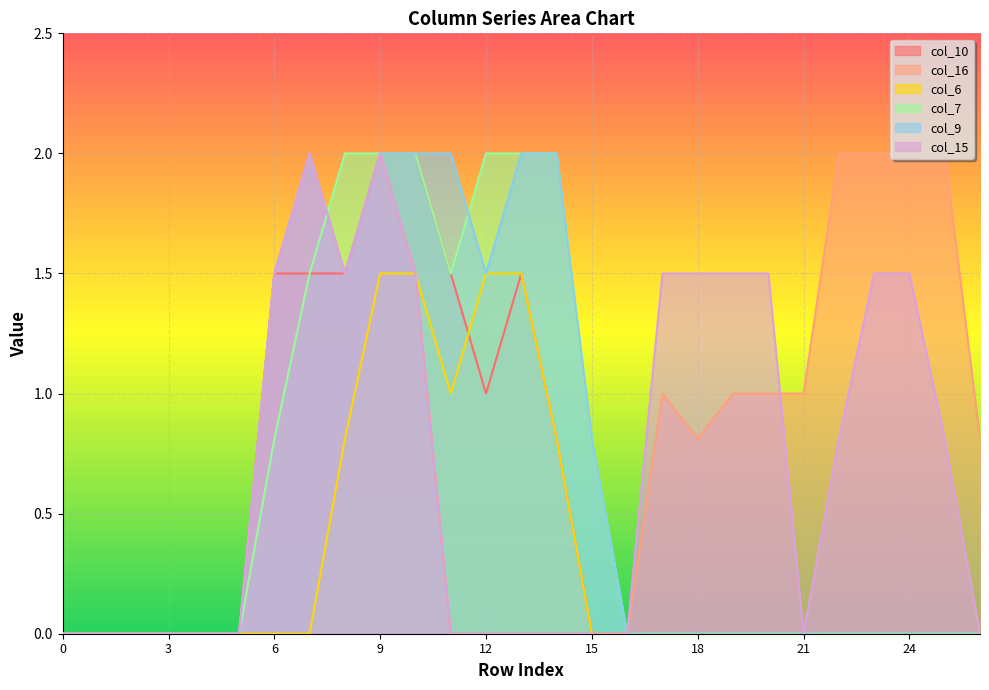

At how many categories does at least one series exceed 0?

20